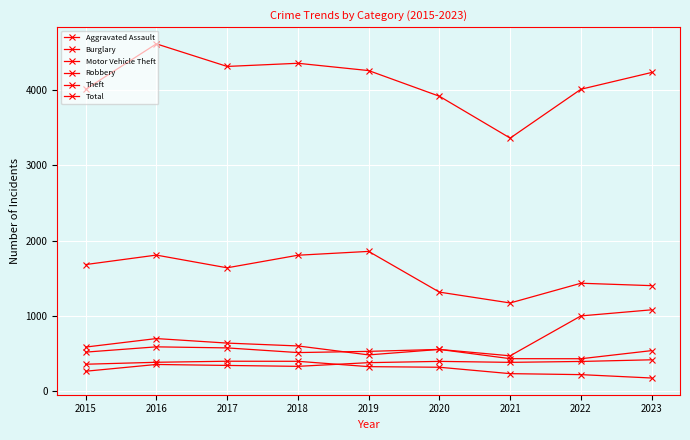

How many series are shown in this chart?

6